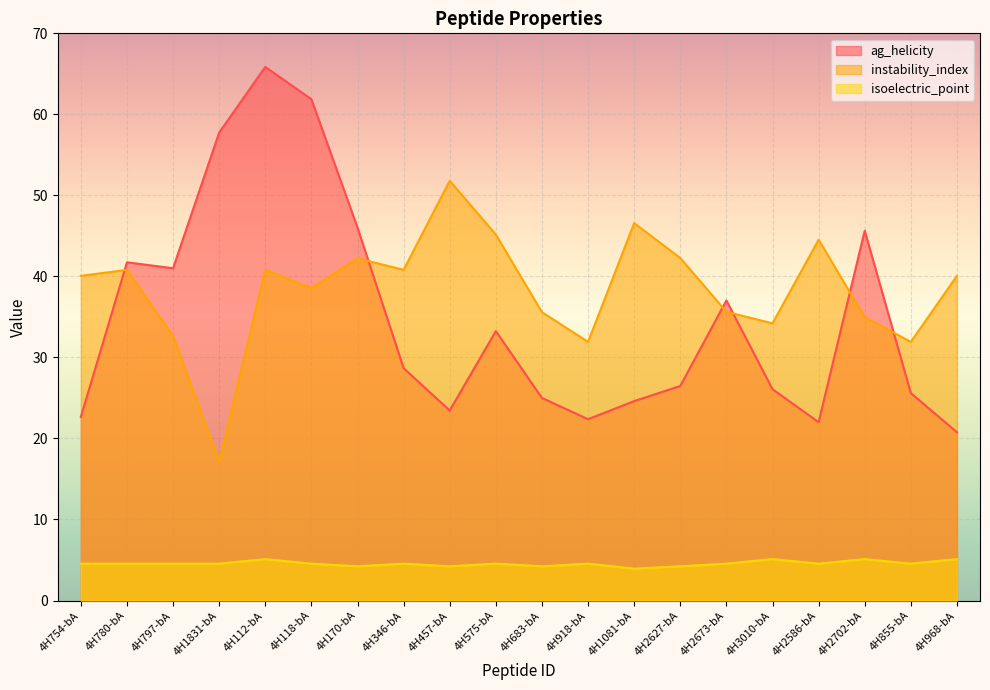

How many values in the isoelectric_point series exceed 4?

19